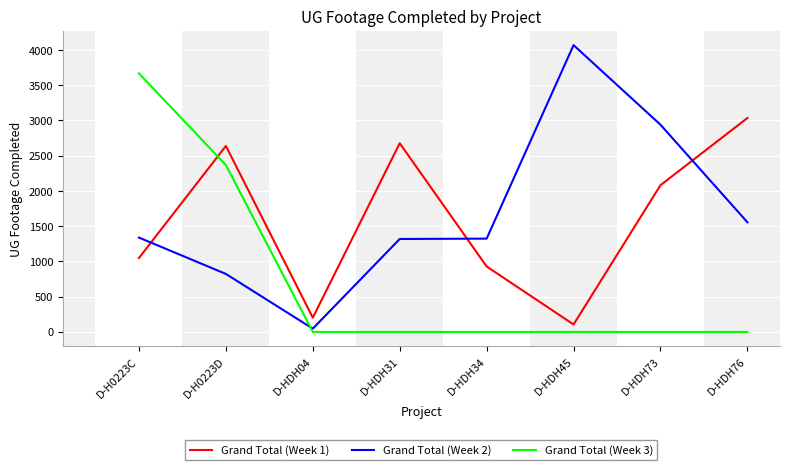

At D-HDH73, list the series in order from largest to smallest.

Grand Total (Week 2), Grand Total (Week 1), Grand Total (Week 3)